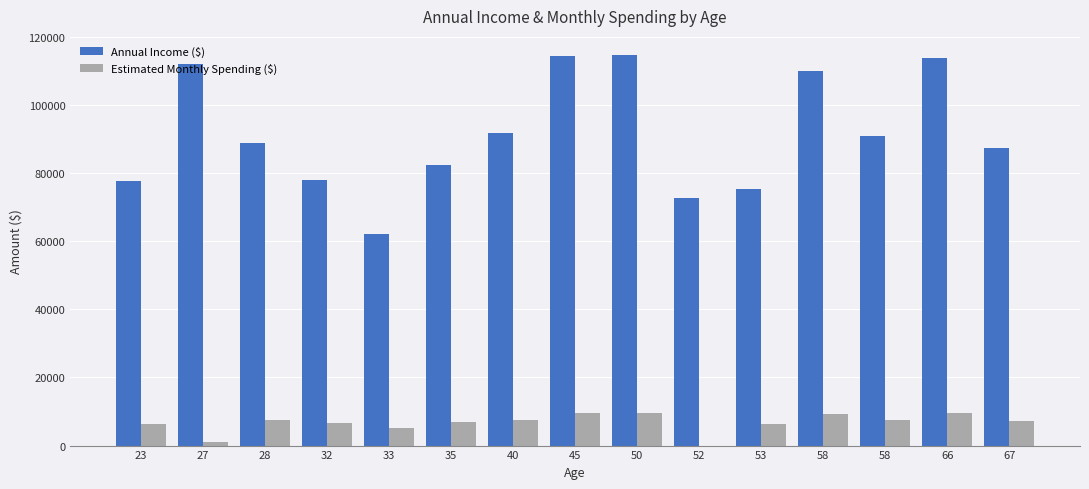

Count the number of data series in this chart.

2